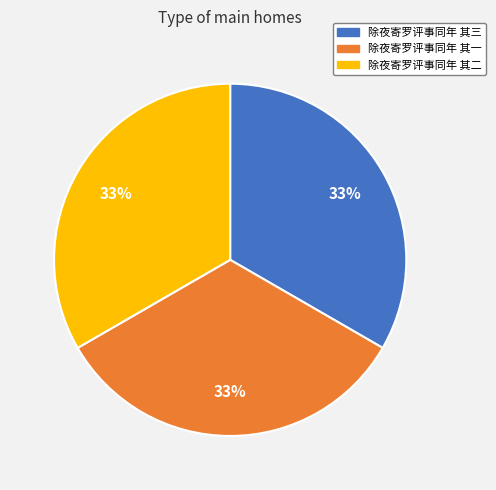

How many slices are in this pie chart?

3